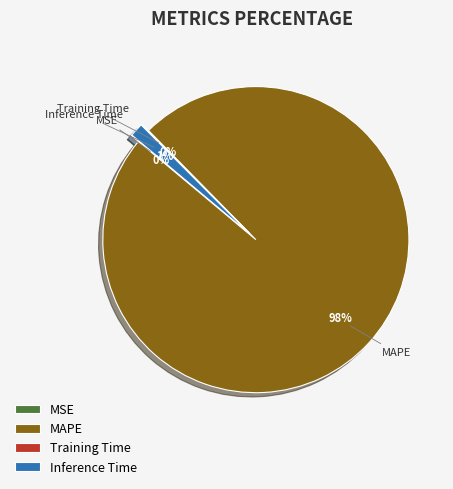

Which slice is the largest?

MAPE